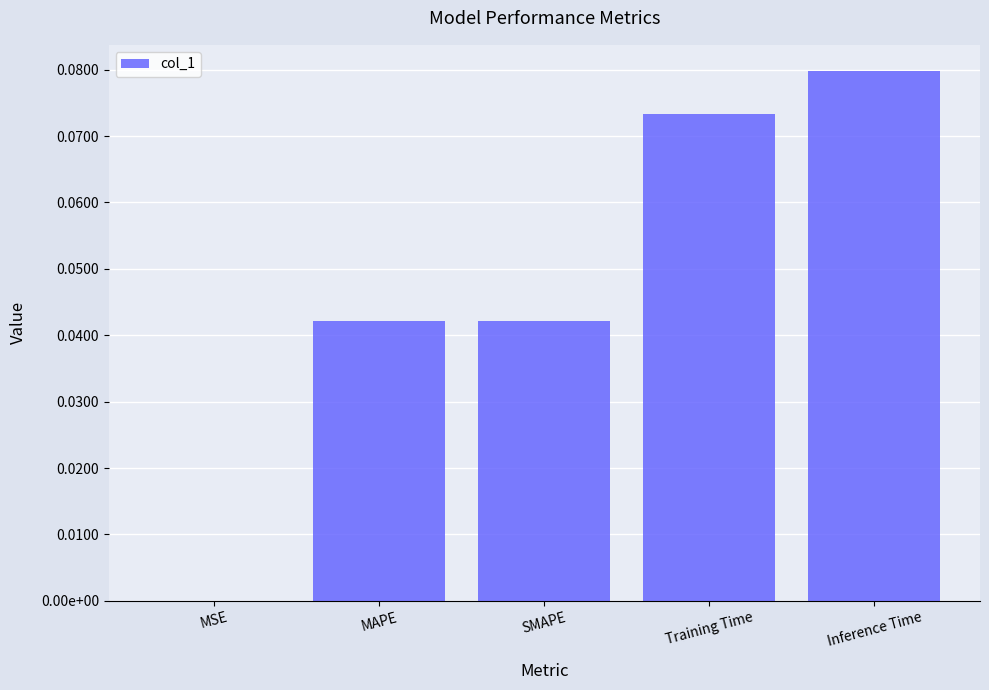

Is it true that the value at MSE is 0.0?

True